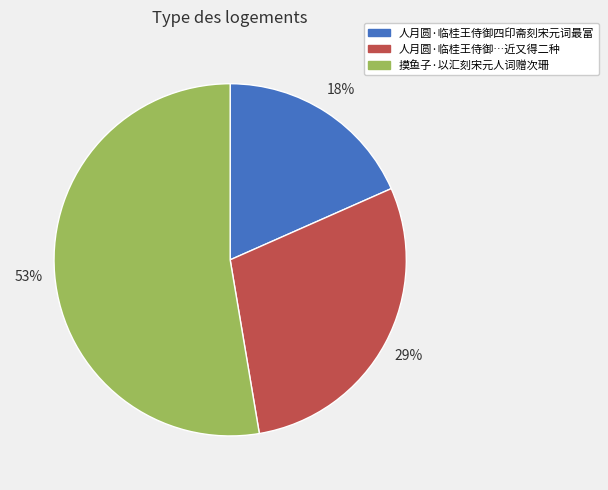

Is there a majority slice in this chart?

Yes